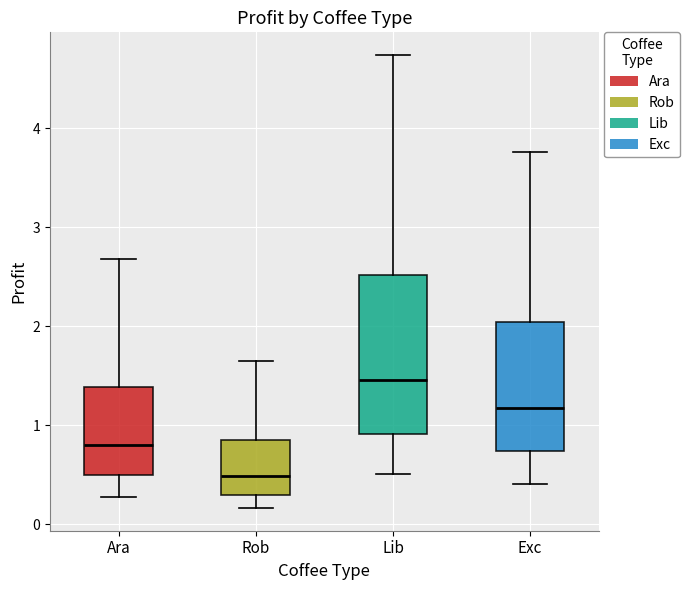

Where is the upper edge of the box for Exc on the y-axis? The values are not printed on the chart, so give them approximately, as read against the axis.

2.0